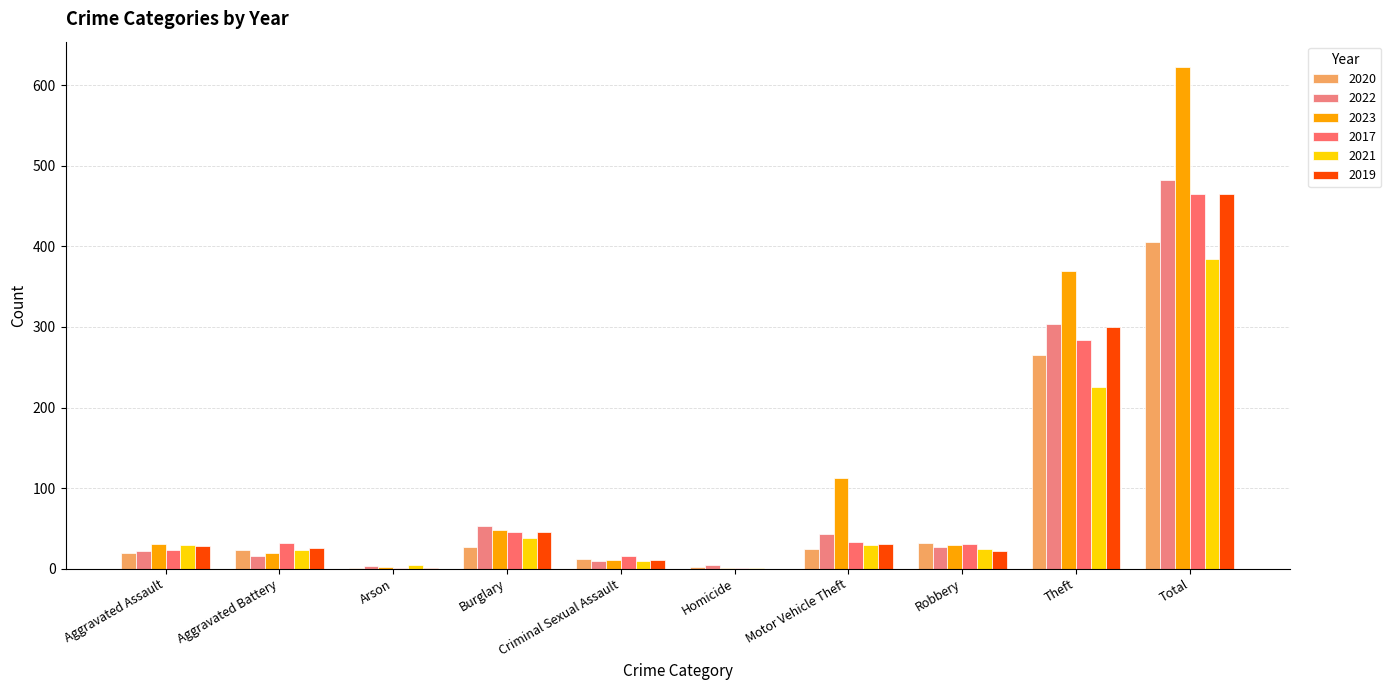

What is the maximum value for 2020?

405